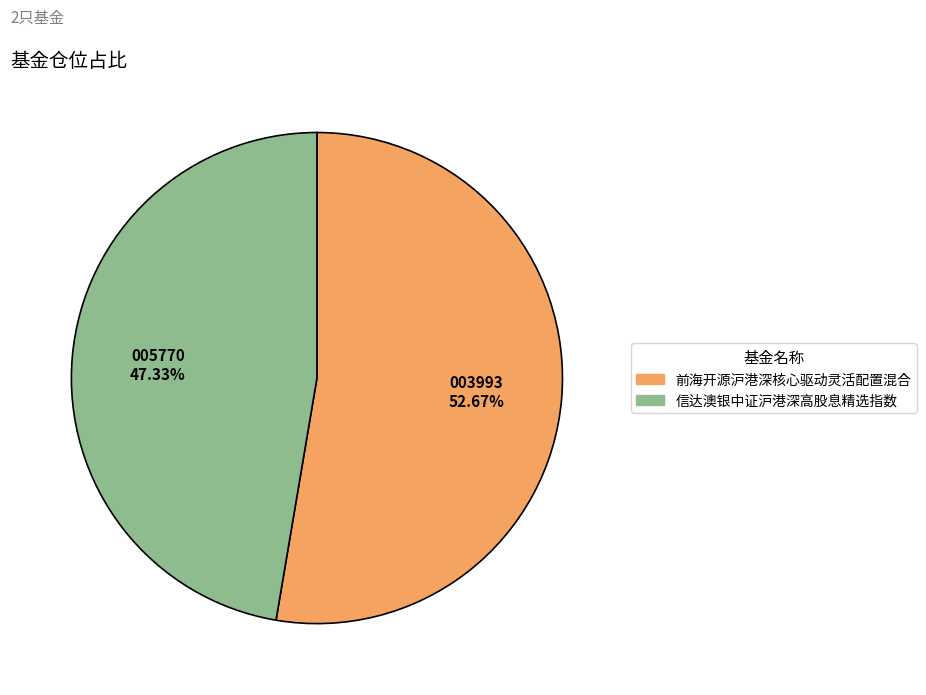

To the nearest percent, what portion does 信达澳银中证沪港深高股息精选指数 represent?

47%